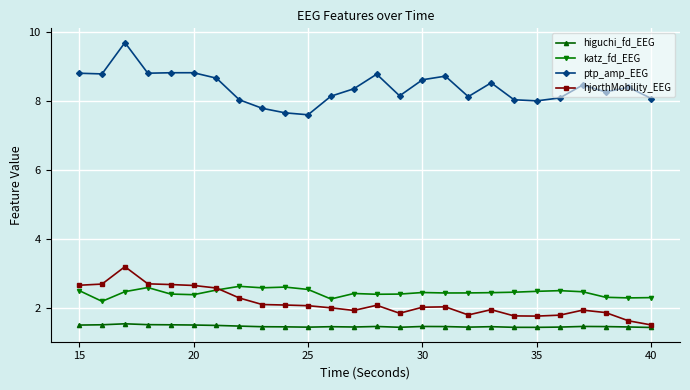

What is the maximum value for higuchi_fd_EEG?

1.5